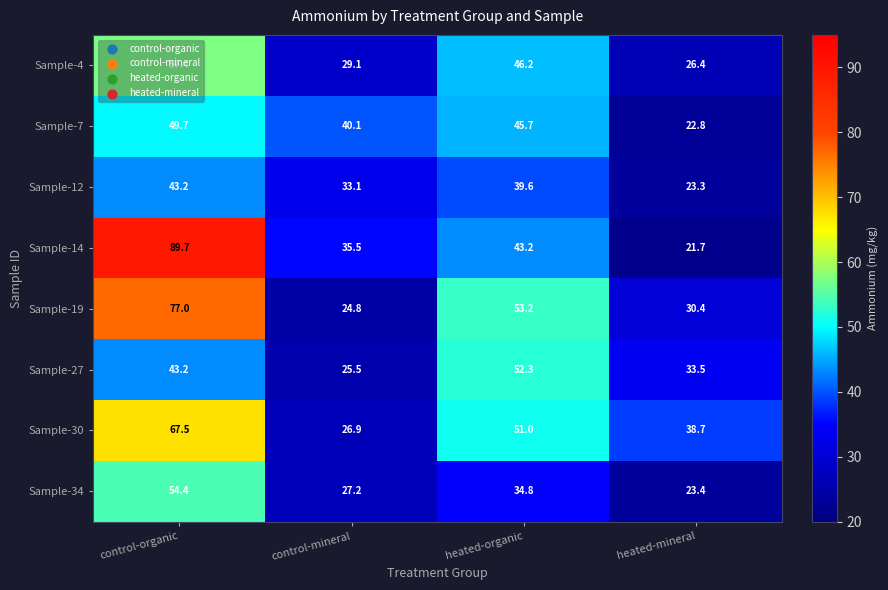

What is the difference between the maximum and minimum values in the Sample-27 series?

26.8